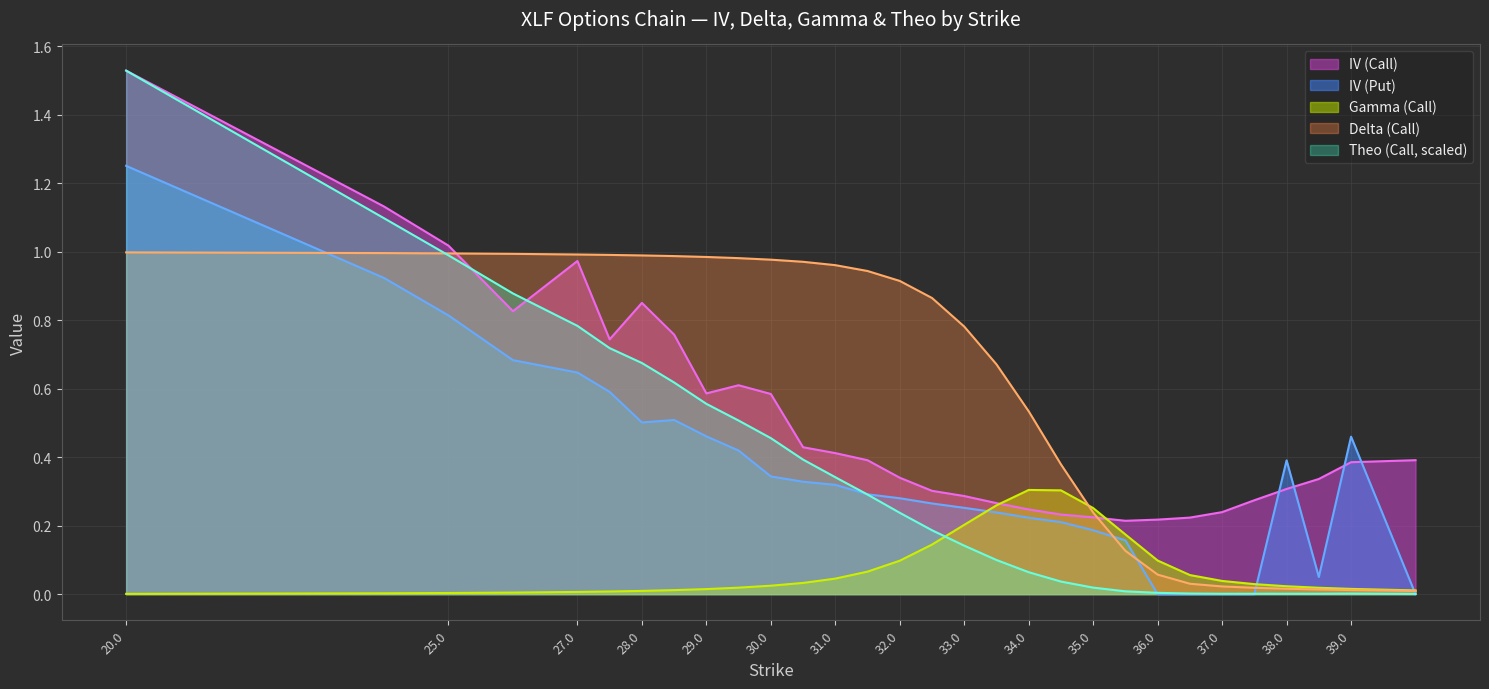

Count the number of data series in this chart.

5